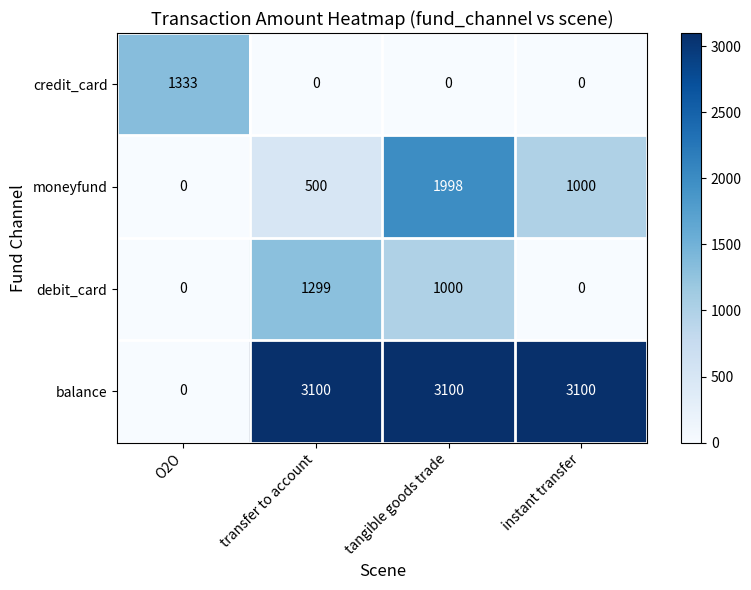

What is the sum of the debit_card values at tangible goods trade and instant transfer?

1000